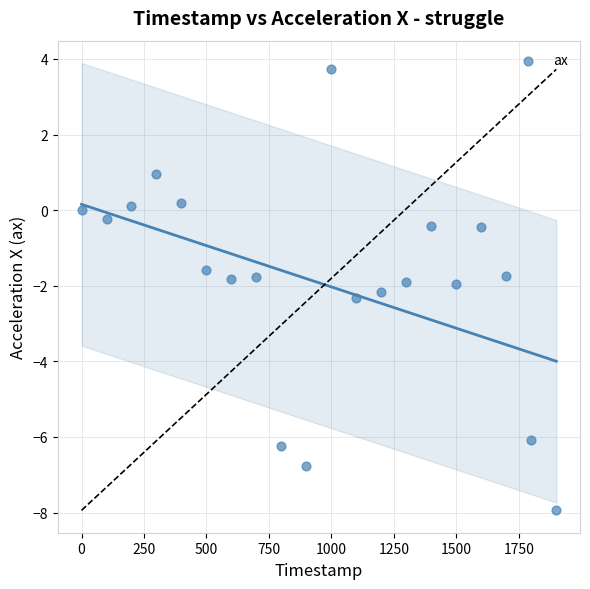

What is the range of Y values (max minus min)?

11.7